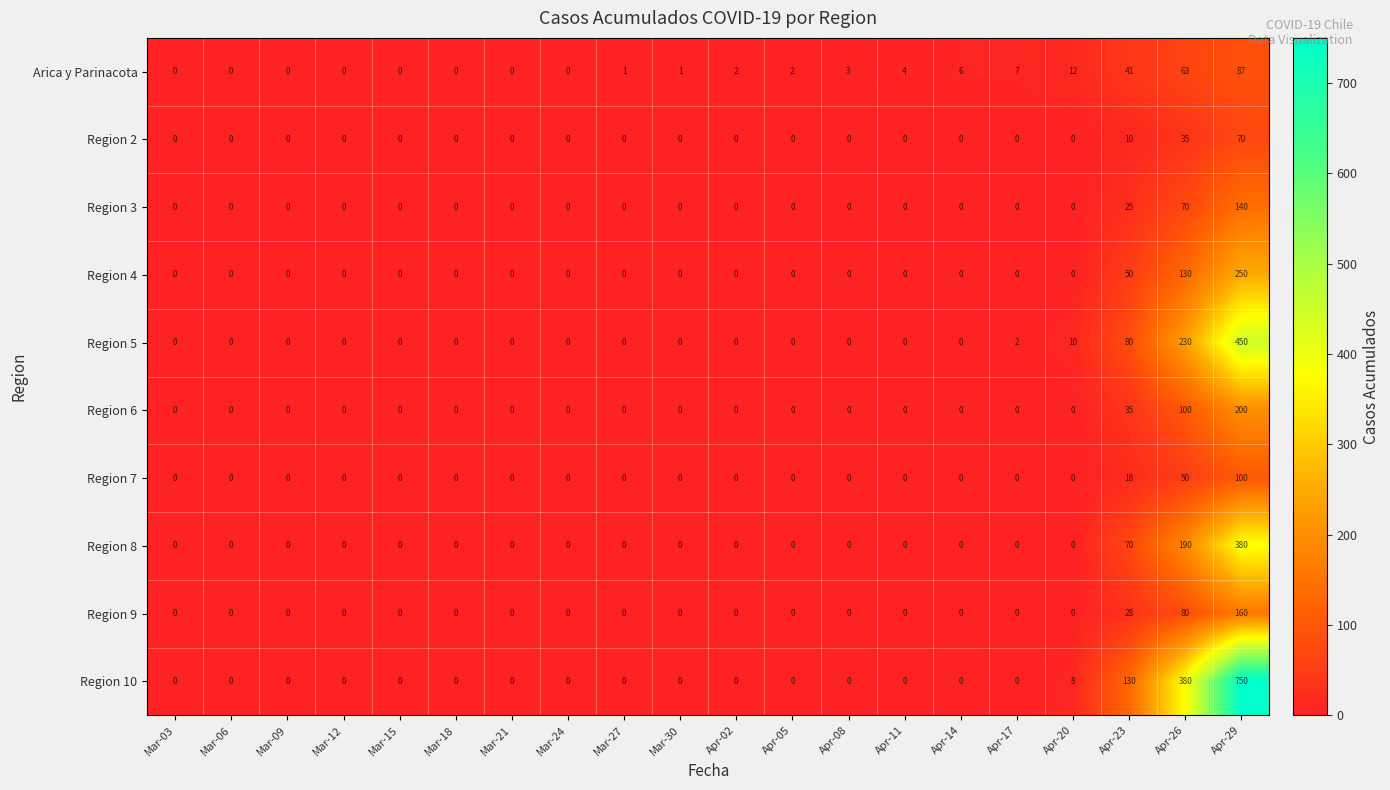

How many series are shown in this chart?

10